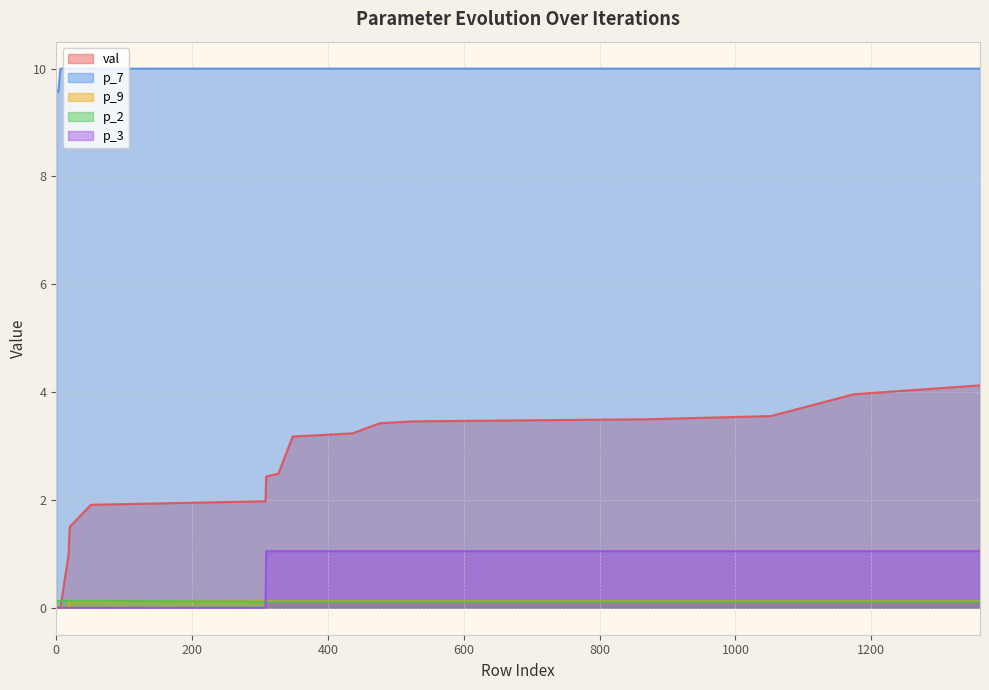

Reading left to right, what are all the values shown in this chart?

val: 0.0	0.0	0.0	1.0	1.3	1.5	1.9	2.0	2.4	2.5	3.2	3.2	3.4	3.5	3.5	3.6	4.0	4.1
p_7: 9.6	9.6	10.0	10.0	10.0	10.0	10.0	10.0	10.0	10.0	10.0	10.0	10.0	10.0	10.0	10.0	10.0	10.0
p_9: 0.0	0.0	0.0	0.0	0.1	0.1	0.1	0.1	0.1	0.1	0.1	0.1	0.1	0.1	0.1	0.1	0.1	0.1
p_2: 0.1	0.1	0.1	0.1	0.1	0.1	0.1	0.1	0.1	0.1	0.1	0.1	0.1	0.1	0.1	0.1	0.1	0.1
p_3: 0.0	0.0	0.0	0.0	0.0	0.0	0.0	0.0	1.0	1.0	1.0	1.0	1.0	1.0	1.0	1.0	1.0	1.0